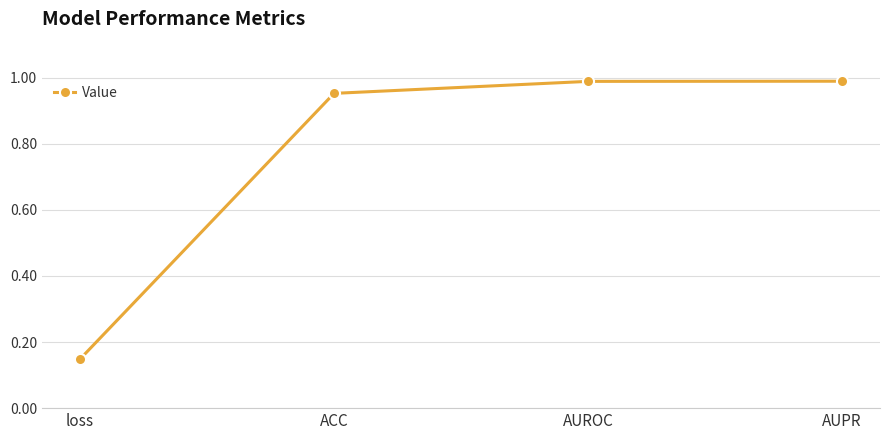

What is the label of the 3rd point from the left?

AUROC